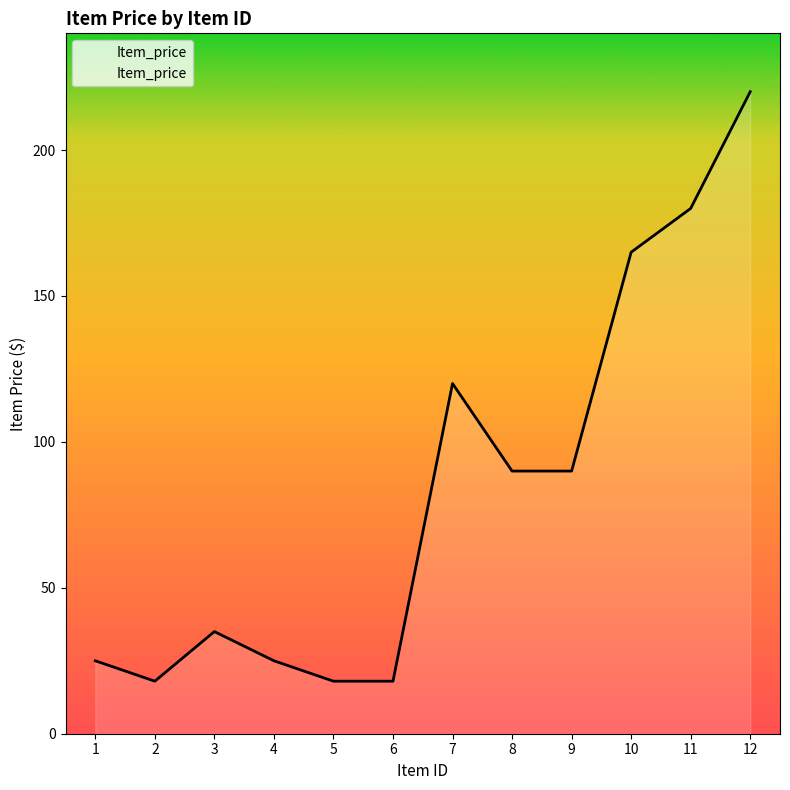

Where is the data nearest to the value 119?

7